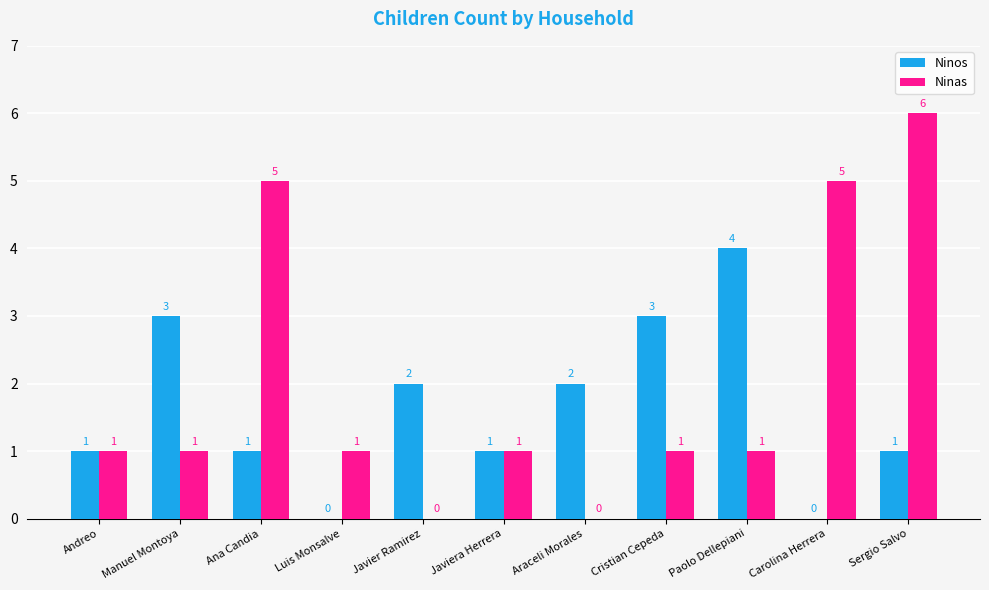

What is the difference between the Ninos values at Andreo and Luis Monsalve?

1